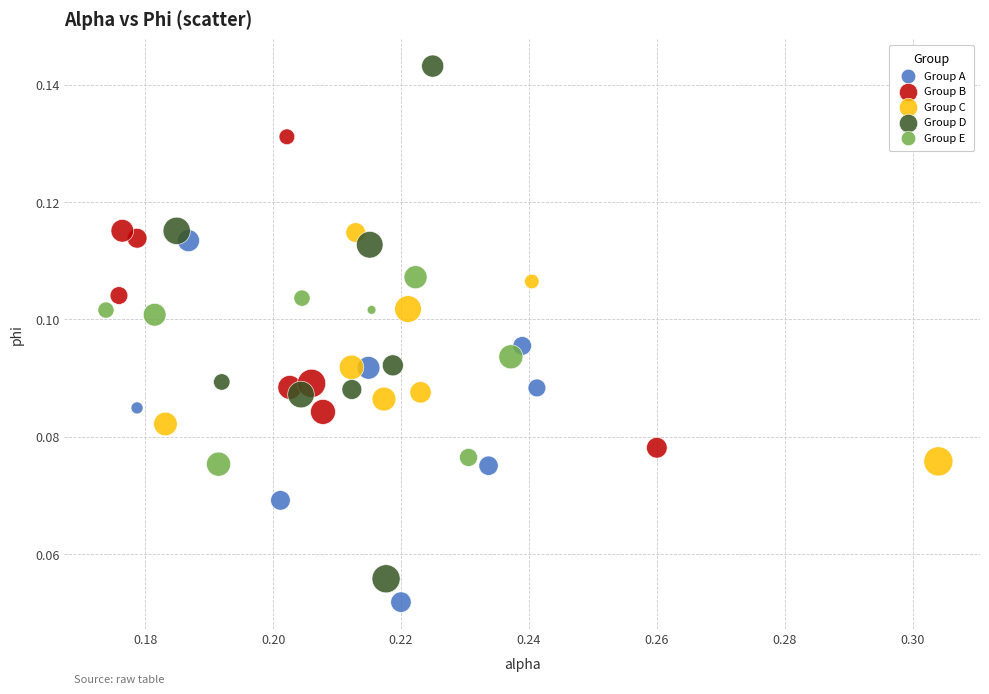

Which series contains the highest Y value?

Group D